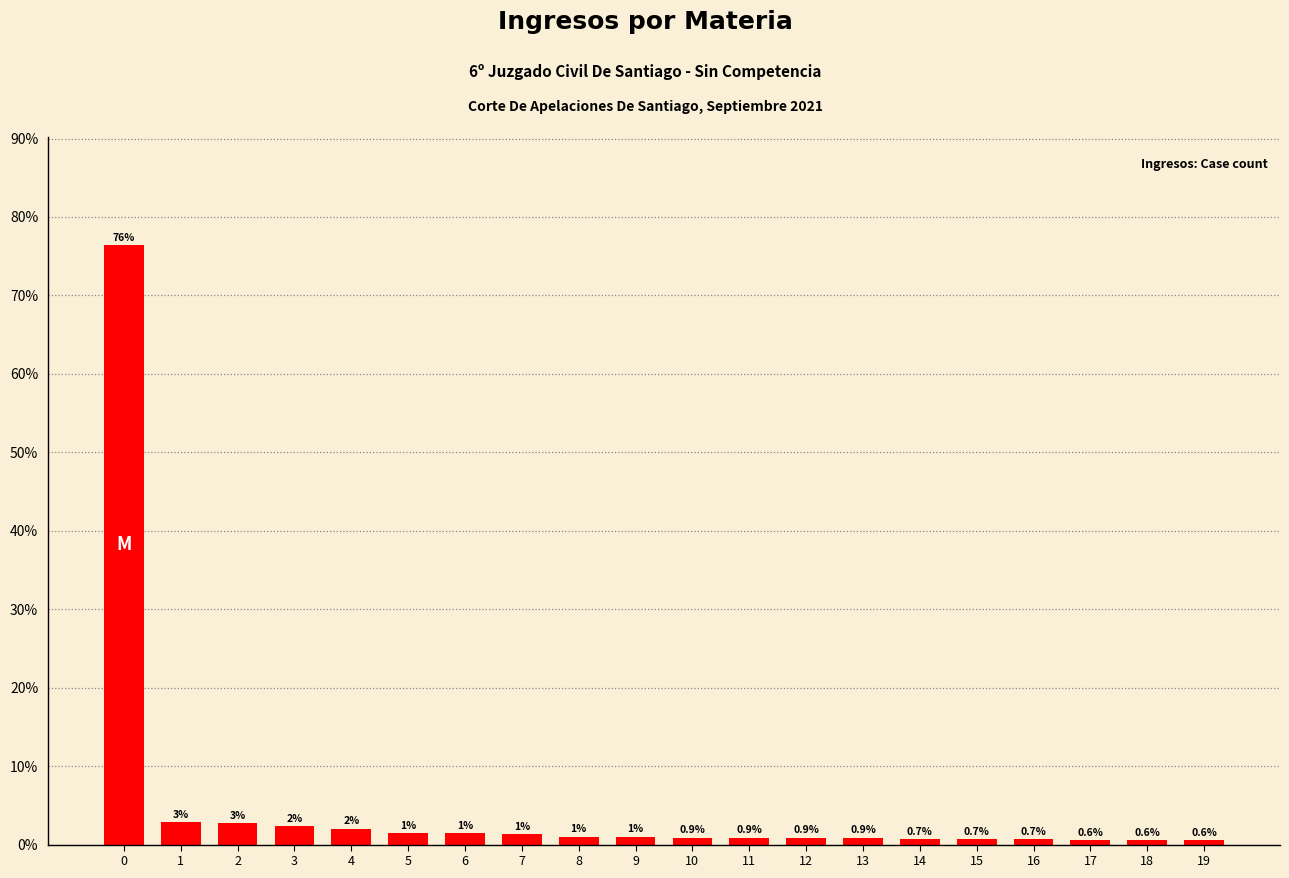

What is the value of the 10th bar from the left?

1.0